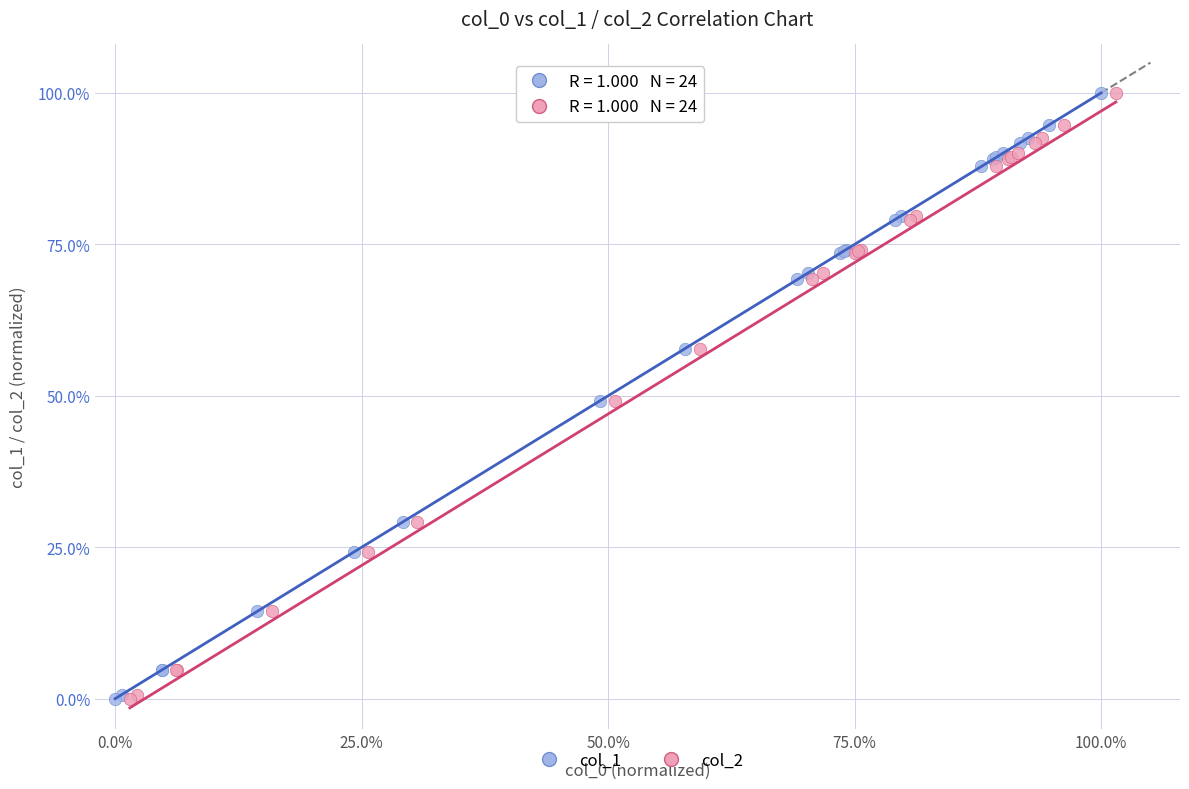

What are all the series names shown in the legend?

col_1, col_2